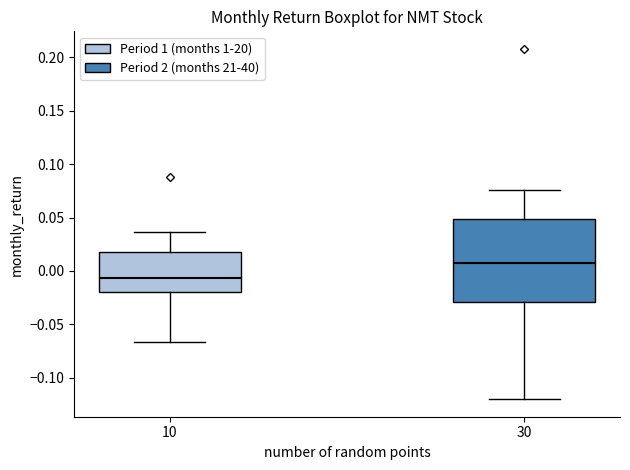

Which box has the highest median line?

30